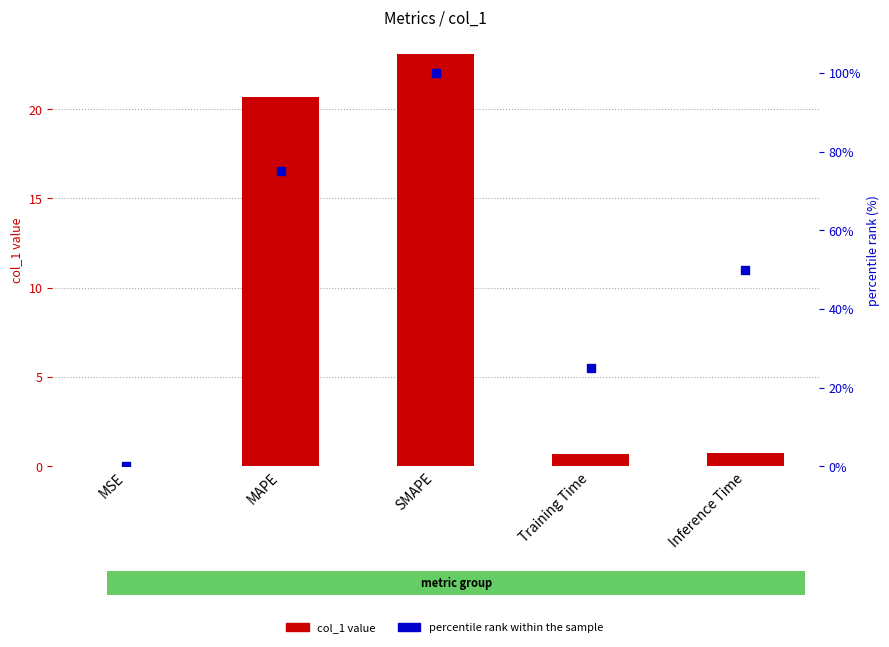

Which series has the largest total across all categories?

percentile rank within the sample